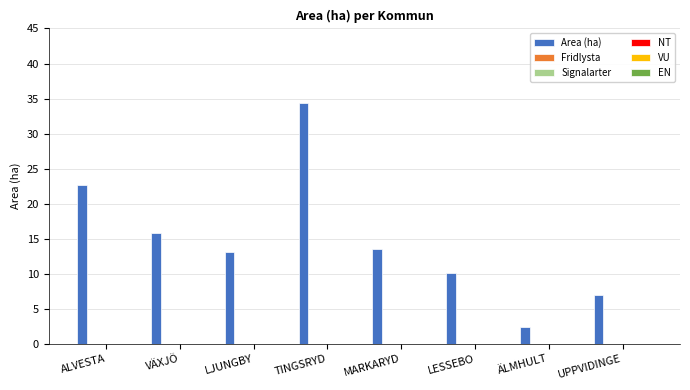

What is the greatest value displayed?

34.3